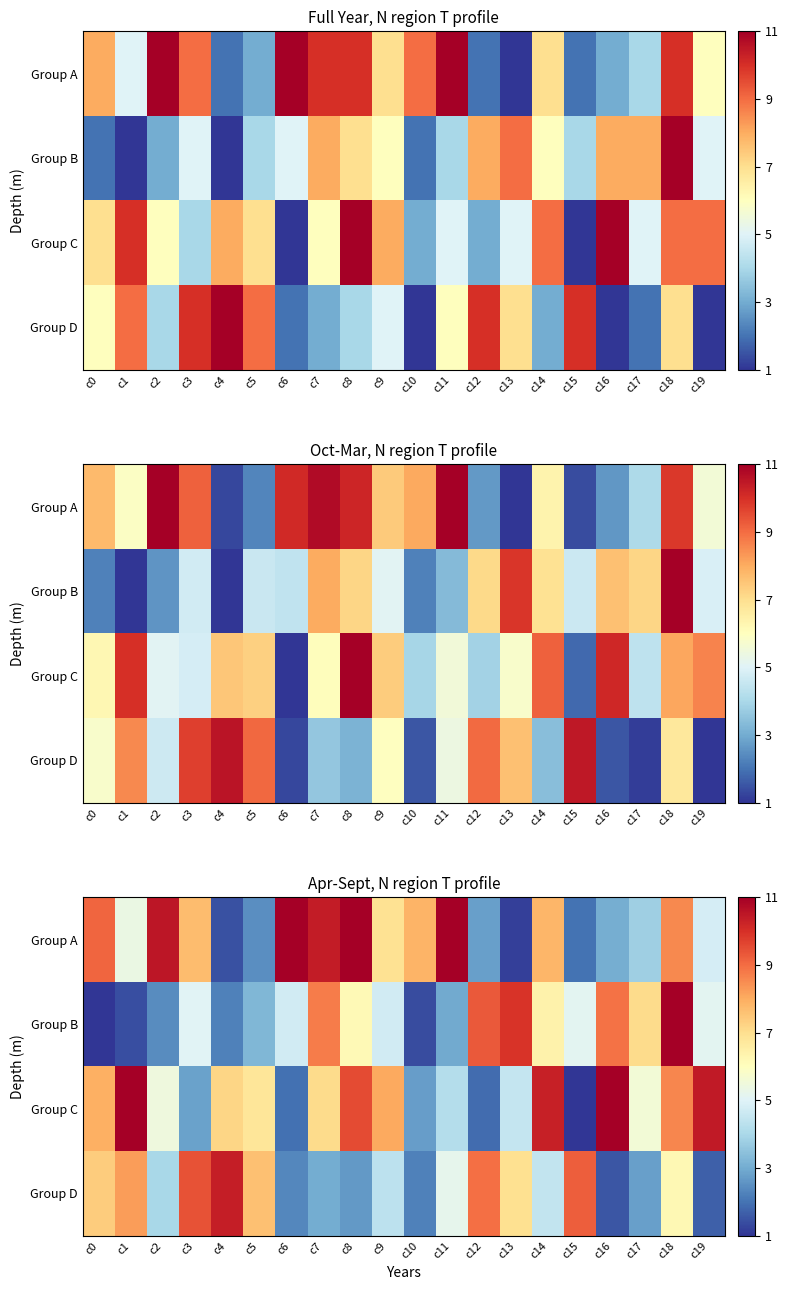

What value does the Group C series have at c18?

8.6